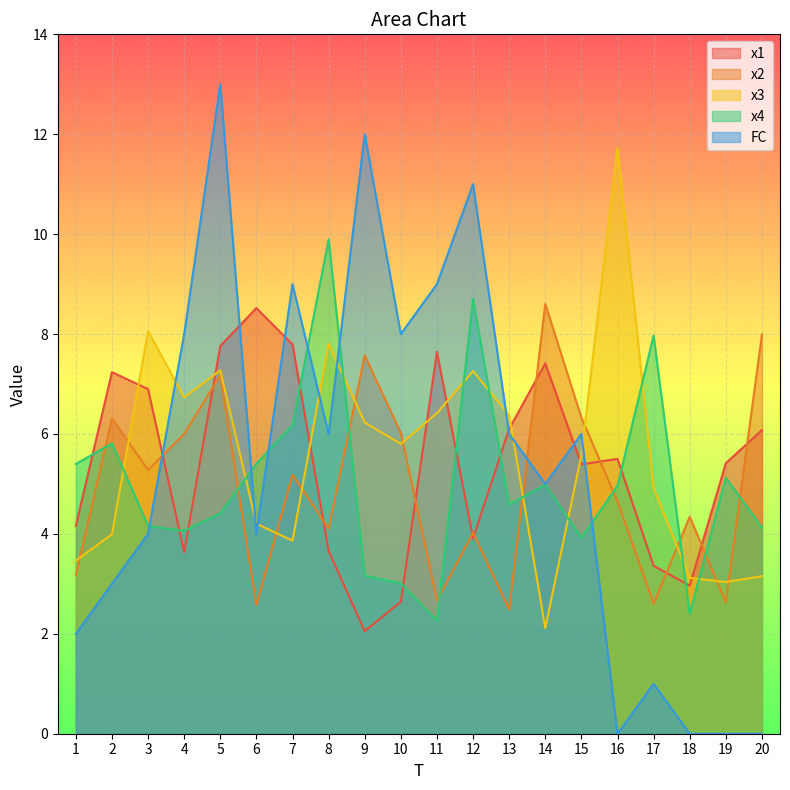

List the labels in order of x1 value, largest first.

6, 7, 5, 11, 14, 2, 3, 13, 20, 16, 19, 15, 1, 12, 8, 4, 17, 18, 10, 9